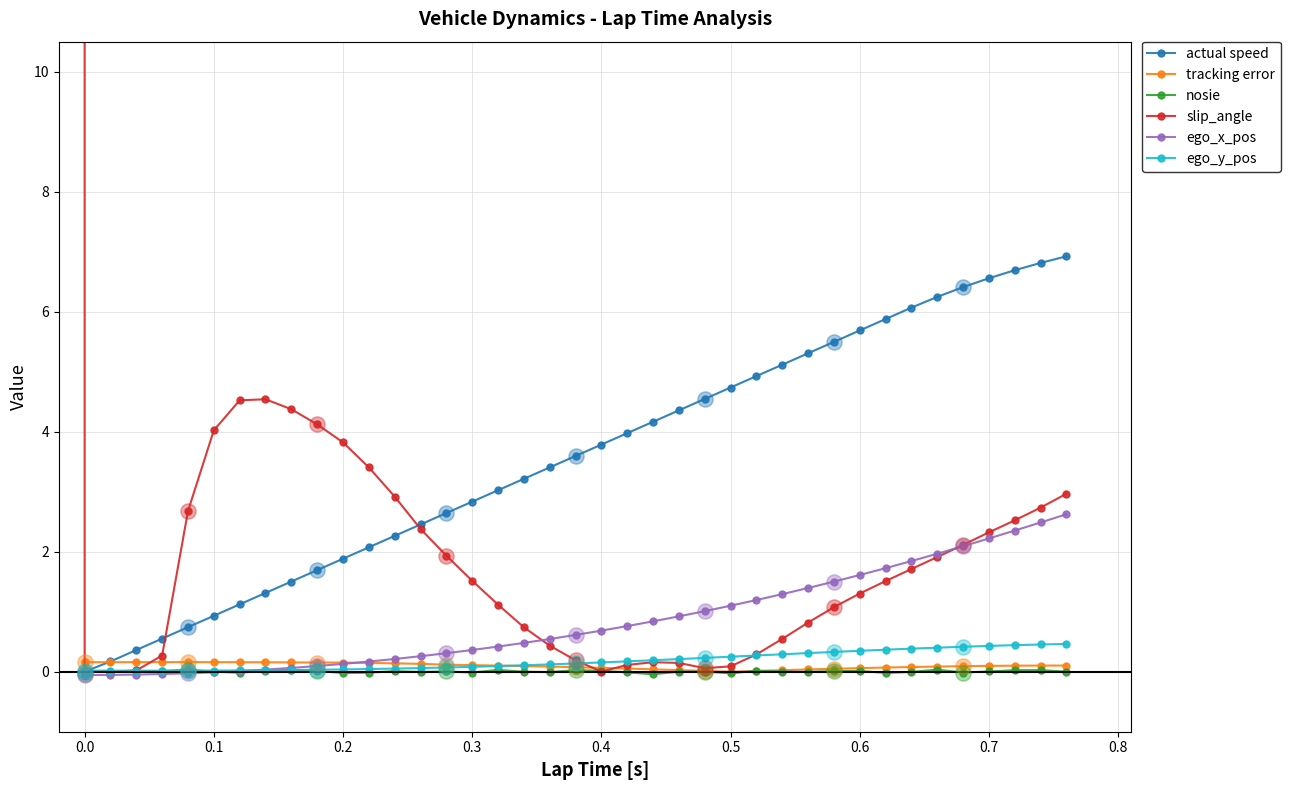

Which series has the widest spread of Y values?

slip_angle